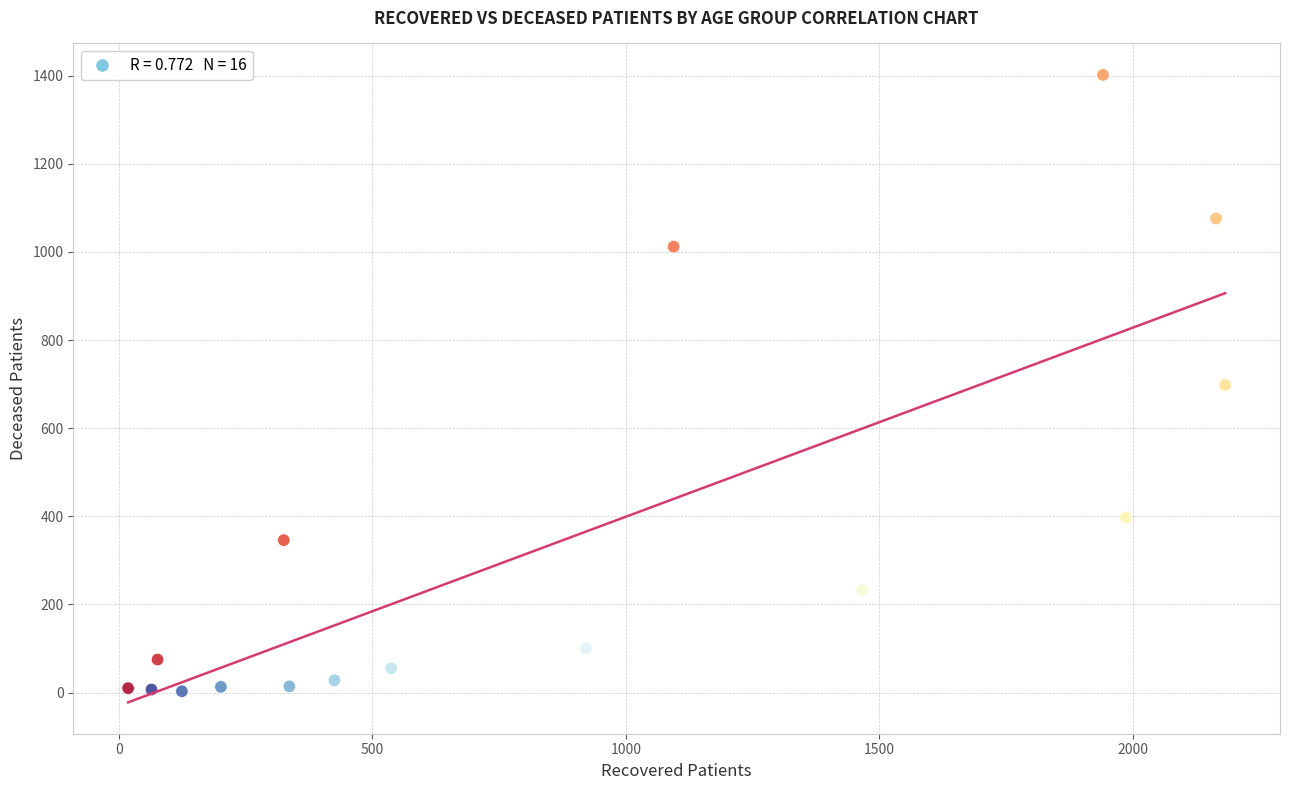

What is the range of X values (max minus min)?

2164